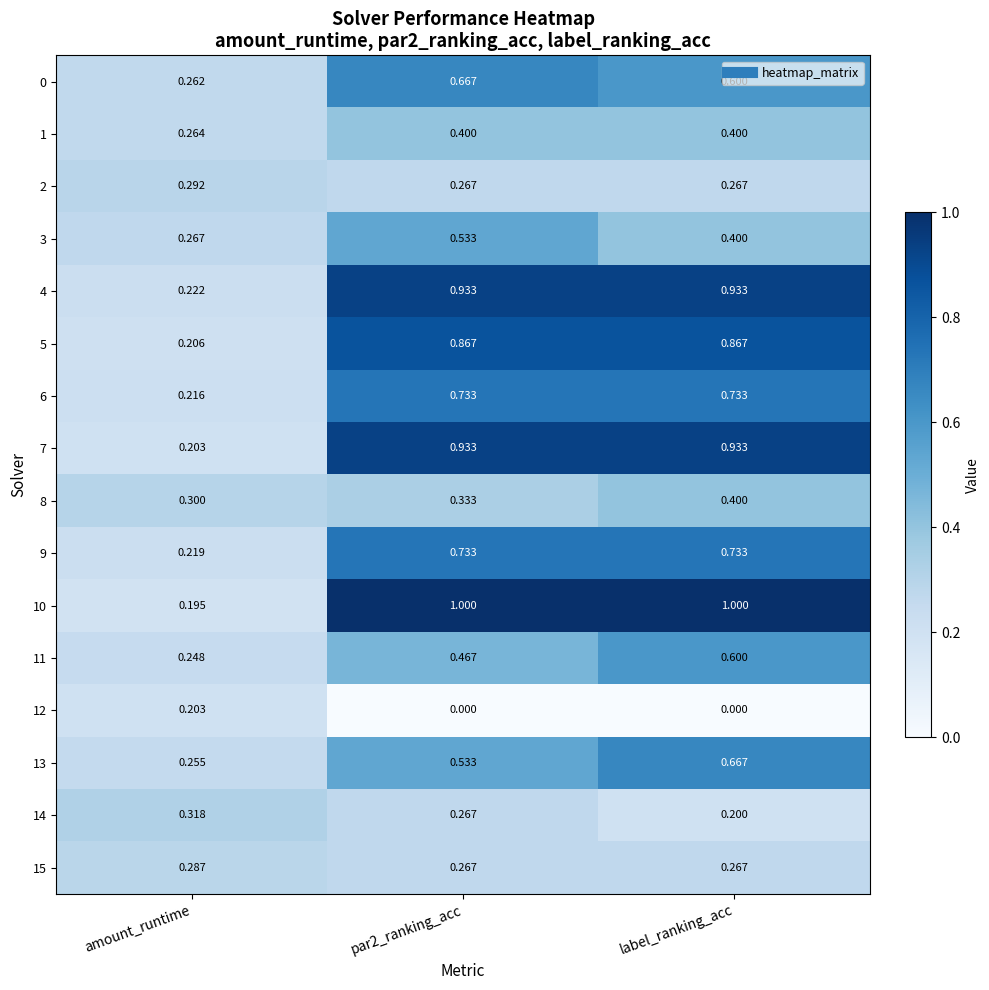

At which label is 1 closest to 0?

amount_runtime